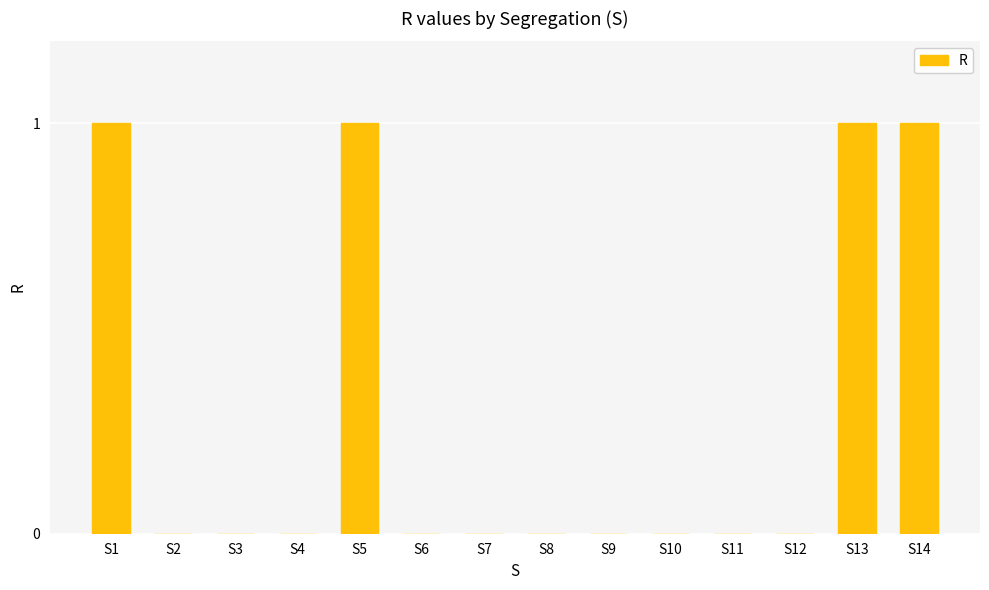

What value does the data have at S5?

1